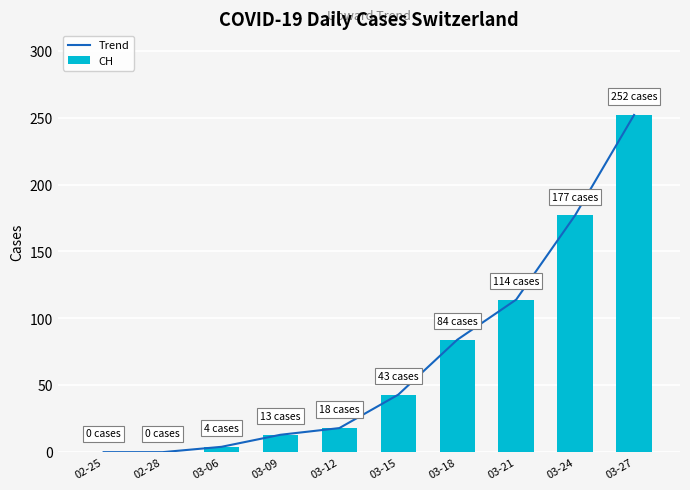

Is the value of Trend at 03-24 greater than the value of CH at 02-25?

Yes